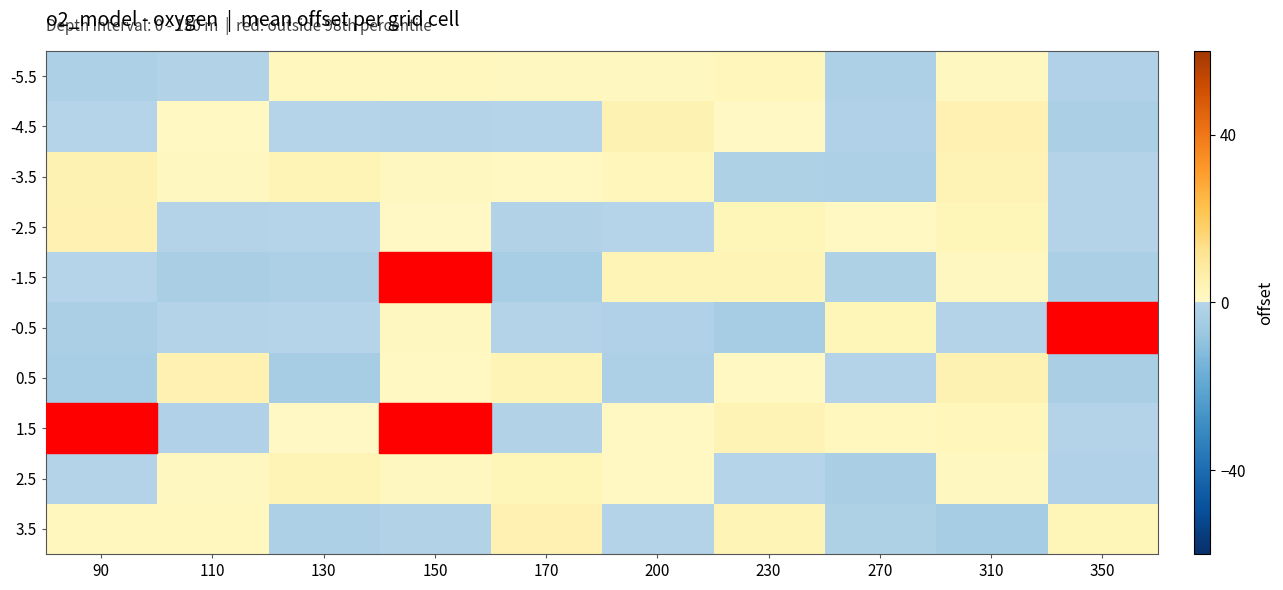

Reading left to right, transcribe all the data shown in this chart.

-5.5: 90=-2.8	110=-1.2	130=2.3	150=1.8	170=1.2	200=1.3	230=2.6	270=-2.5	310=1.3	350=-1.6
-4.5: 90=-0.4	110=0.6	130=-0.4	150=-0.7	170=-0.4	200=4.6	230=0.3	270=-1.4	310=5.1	350=-3.1
-3.5: 90=4.7	110=1.2	130=3.6	150=1.1	170=0.5	200=2.6	230=-2.1	270=-2.4	310=3.9	350=-0.7
-2.5: 90=4.8	110=-0.5	130=-0.0	150=0.1	170=-1.4	200=-0.3	230=2.8	270=0.5	310=2.9	350=-0.9
-1.5: 90=-0.2	110=-3.7	130=-2.4	150=5.5	170=-3.8	200=3.4	230=3.6	270=-2.0	310=1.3	350=-3.0
-0.5: 90=-2.8	110=-0.8	130=-0.0	150=1.3	170=-0.7	200=-1.8	230=-4.3	270=3.0	310=-0.6	350=-5.5
0.5: 90=-3.8	110=4.9	130=-4.4	150=0.9	170=3.4	200=-2.8	230=0.5	270=-0.9	310=4.5	350=-3.3
1.5: 90=-4.6	110=-1.5	130=0.2	150=7.2	170=-1.2	200=0.5	230=3.8	270=2.3	310=2.4	350=-0.5
2.5: 90=-0.8	110=1.4	130=3.6	150=1.1	170=2.8	200=0.5	230=-0.2	270=-3.7	310=1.3	350=-1.6
3.5: 90=2.3	110=1.8	130=-2.8	150=-1.2	170=4.8	200=-0.5	230=3.6	270=-2.0	310=-4.3	350=3.0